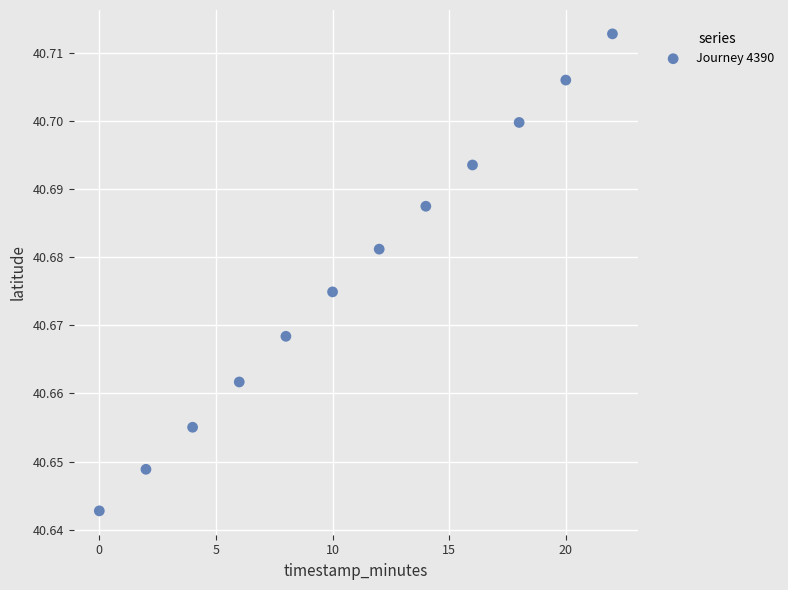

What is the average X value?

11.0